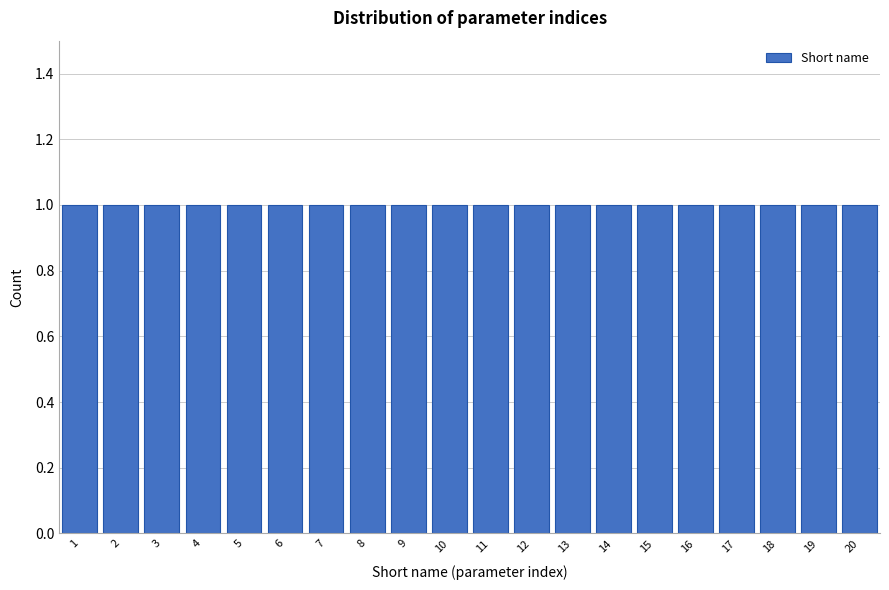

Reading left to right, transcribe this chart: for each bar, give the range it covers on the x-axis and its height. The values are not printed on the chart, so give them approximately, as read against the axis.

0.5 to 1.5: 1
1.5 to 2.5: 1
2.5 to 3.5: 1
3.5 to 4.5: 1
4.5 to 5.5: 1
5.5 to 6.5: 1
6.5 to 7.5: 1
7.5 to 8.5: 1
8.5 to 9.5: 1
9.5 to 10.5: 1
10.5 to 11.5: 1
11.5 to 12.5: 1
12.5 to 13.5: 1
13.5 to 14.5: 1
14.5 to 15.5: 1
15.5 to 16.5: 1
16.5 to 17.5: 1
17.5 to 18.5: 1
18.5 to 19.5: 1
19.5 to 20.5: 1